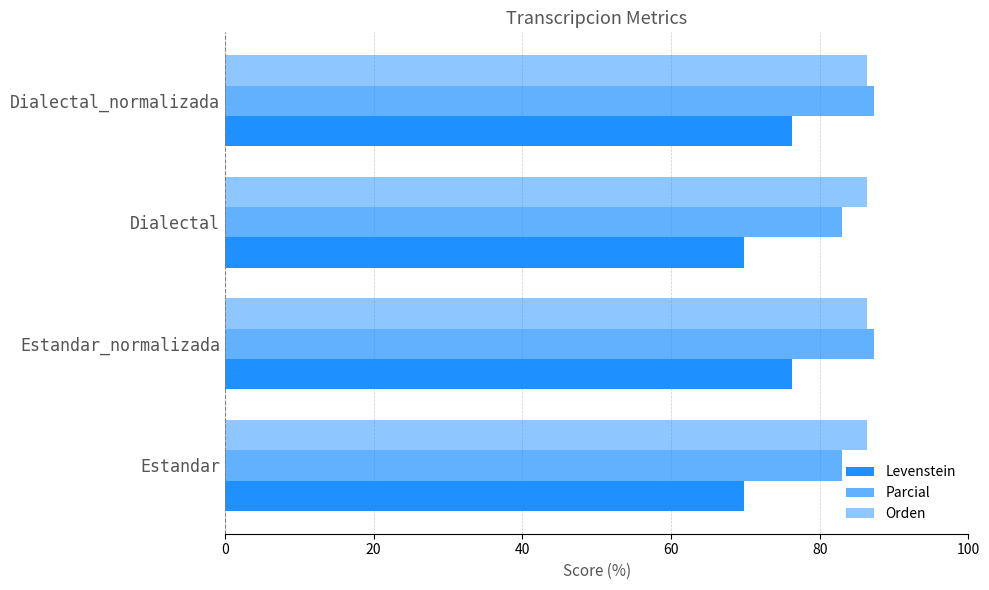

Count the number of data series in this chart.

3